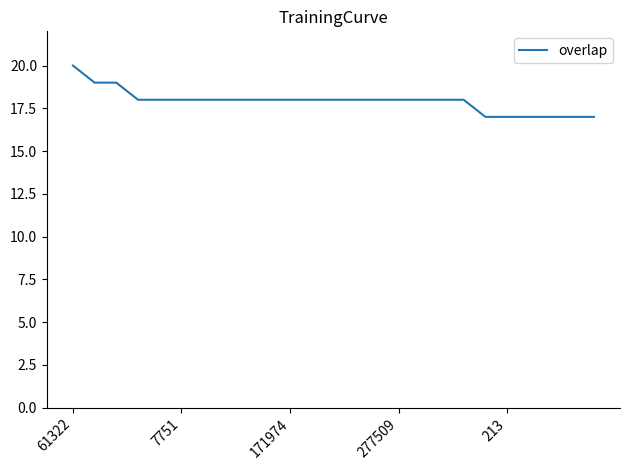

What is the difference between the maximum and minimum values?

3